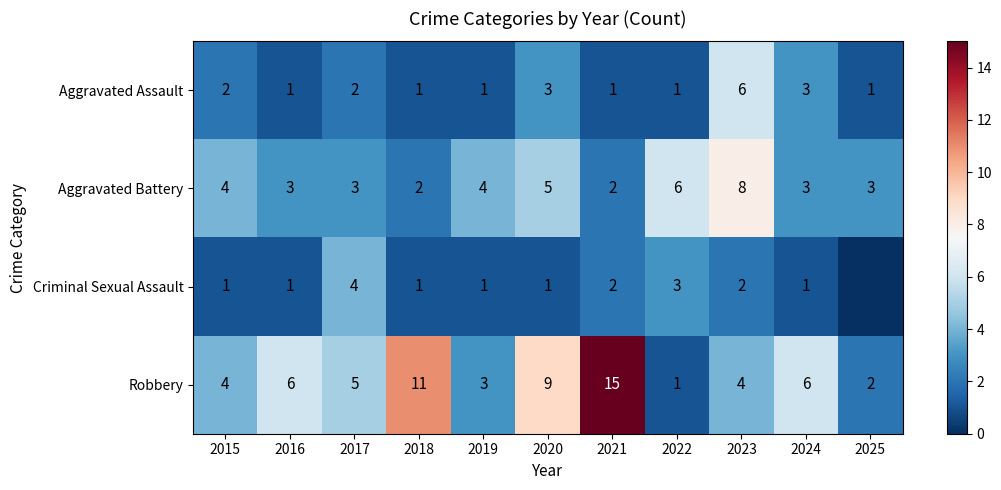

What is the sum of the Aggravated Assault values at 2016 and 2025?

2